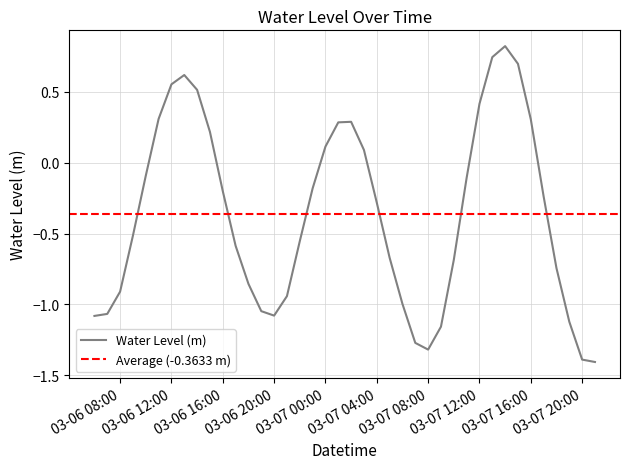

What is the minimum value for Water Level (m)?

-1.4